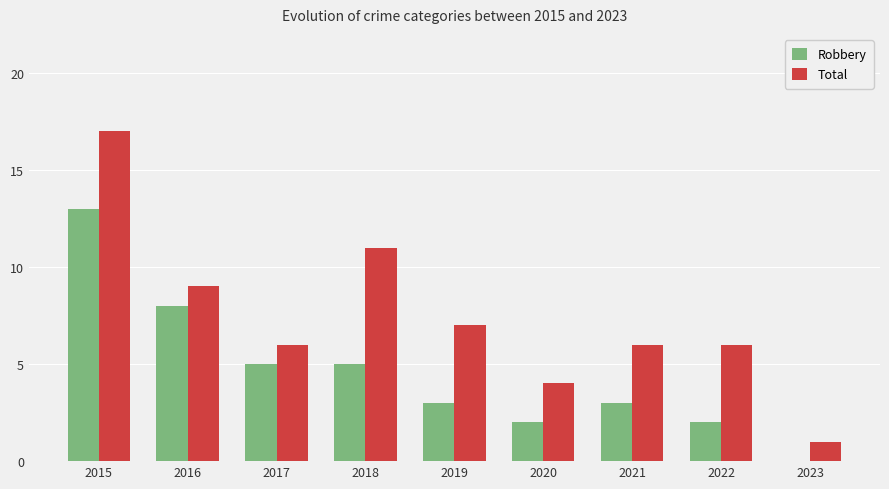

The Robbery series shows 21 at 2015. True or false?

False